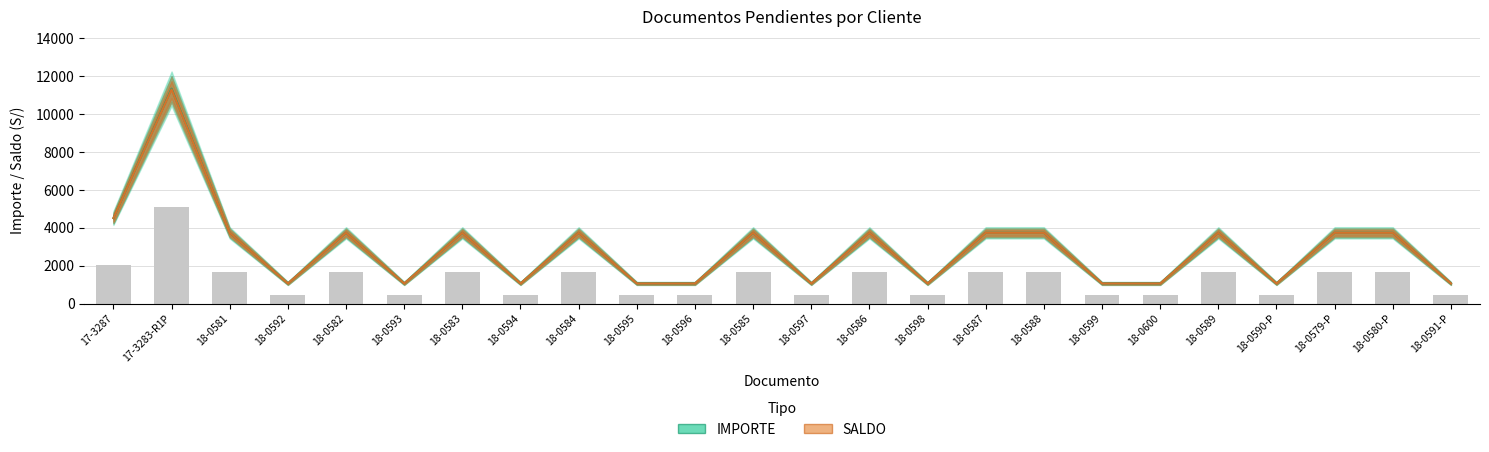

List the labels in order of IMPORTE value, smallest first.

18-0592, 18-0593, 18-0594, 18-0595, 18-0596, 18-0597, 18-0598, 18-0599, 18-0600, 18-0590-P, 18-0591-P, 18-0581, 18-0582, 18-0583, 18-0584, 18-0585, 18-0586, 18-0587, 18-0588, 18-0579-P, 18-0580-P, 18-0589, 17-3287, 17-3283-R1P